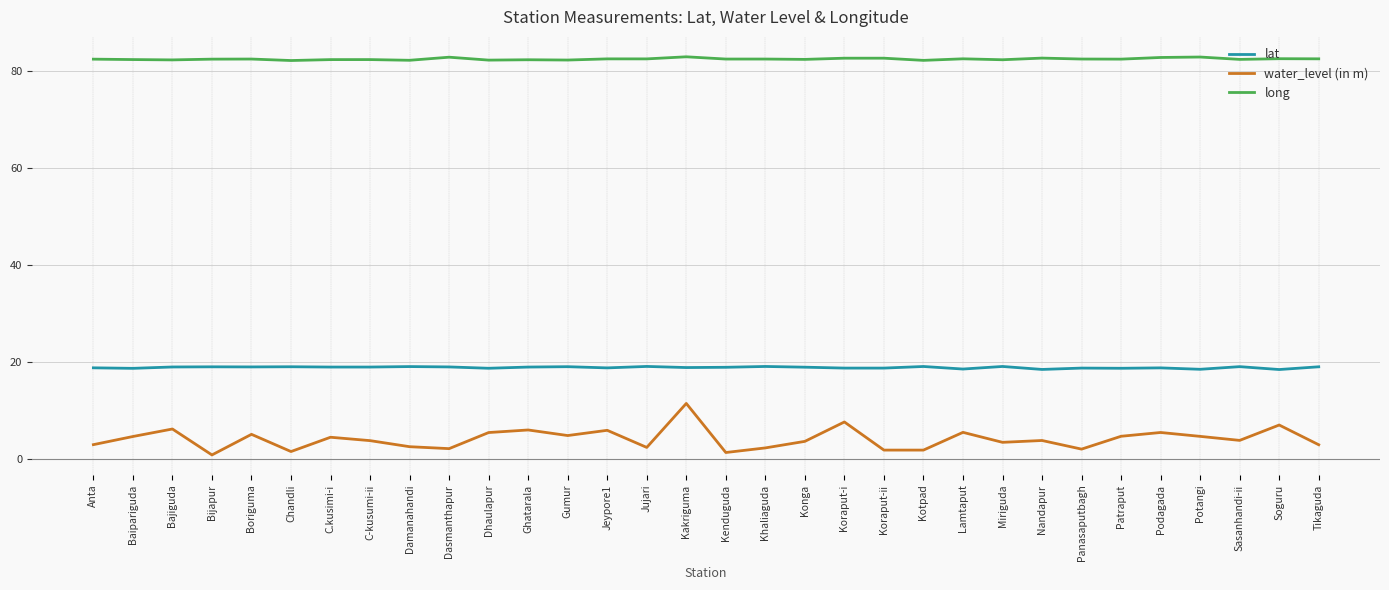

How many lines are shown in the chart?

3